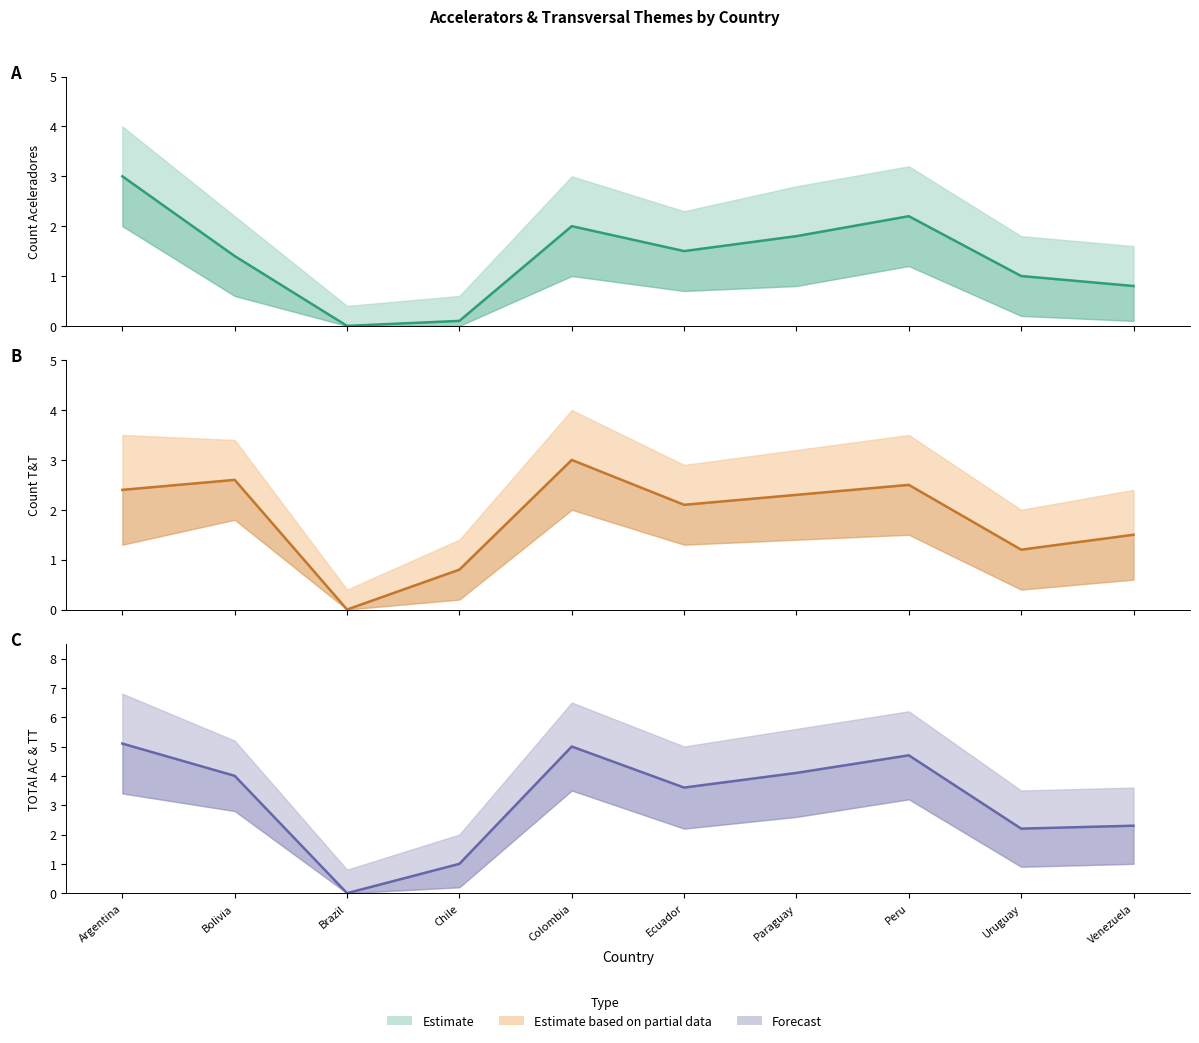

At how many categories does at least one series exceed 3?

6